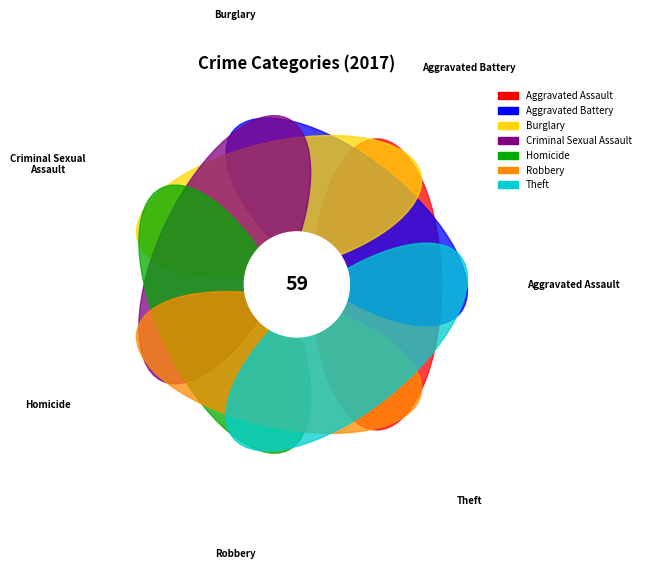

Is Homicide the majority of the pie?

No